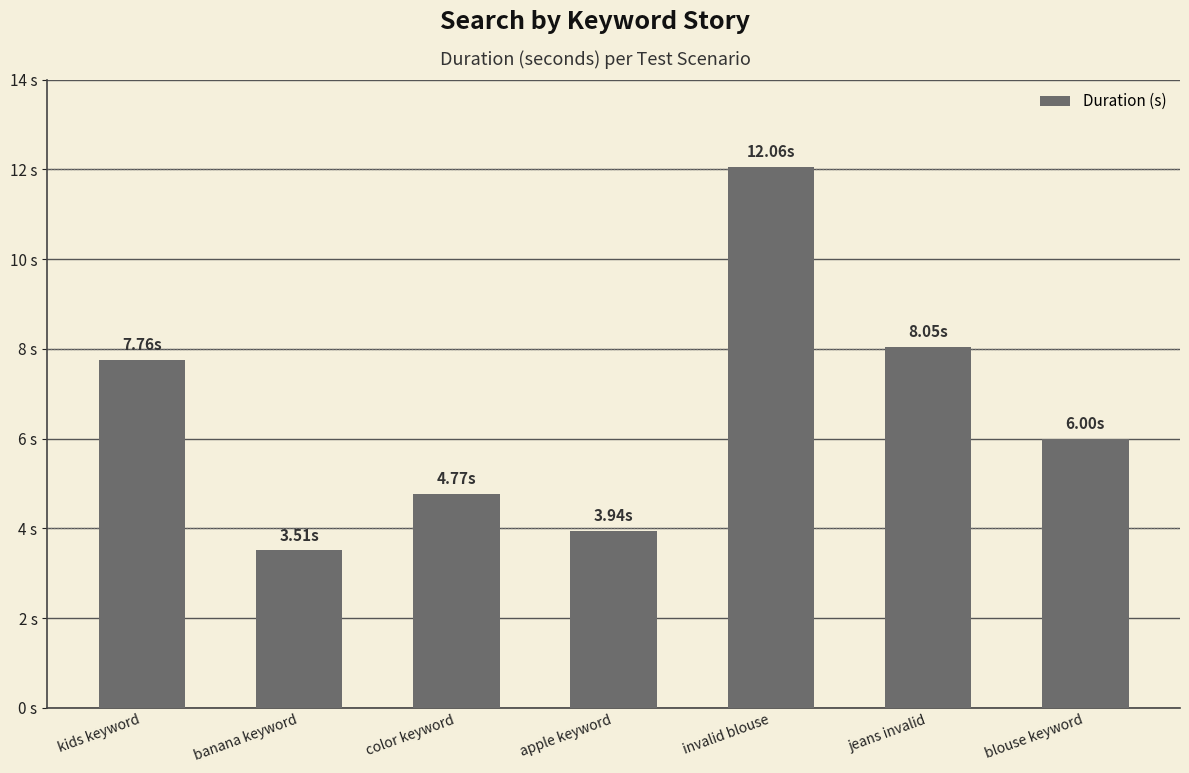

Read the value at banana keyword.

3.5